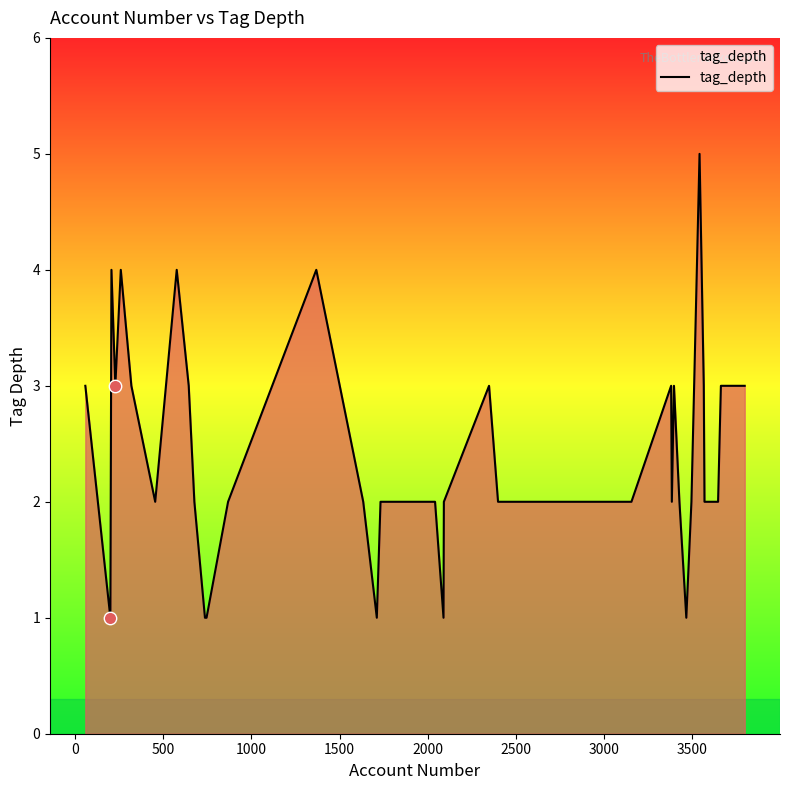

What is the greatest value displayed?

5